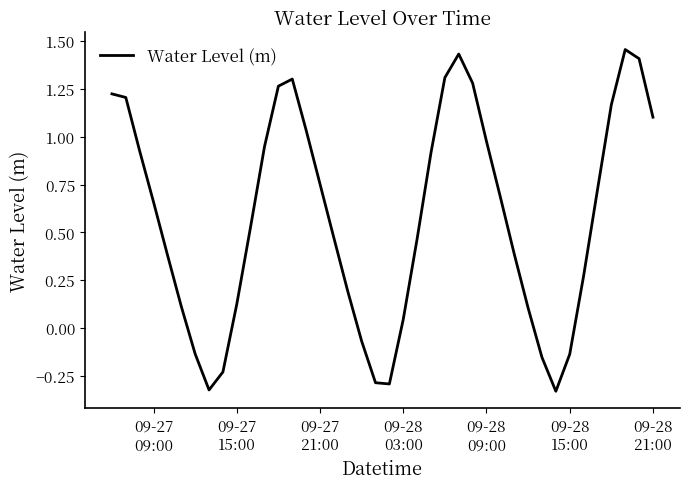

How many positive values are there?

31